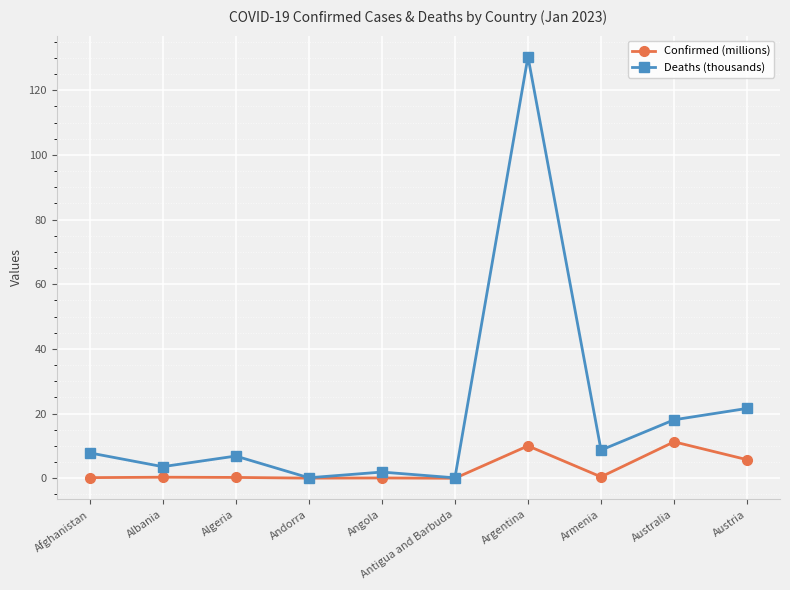

What is the spread (max minus min) of values at Australia?

6.8